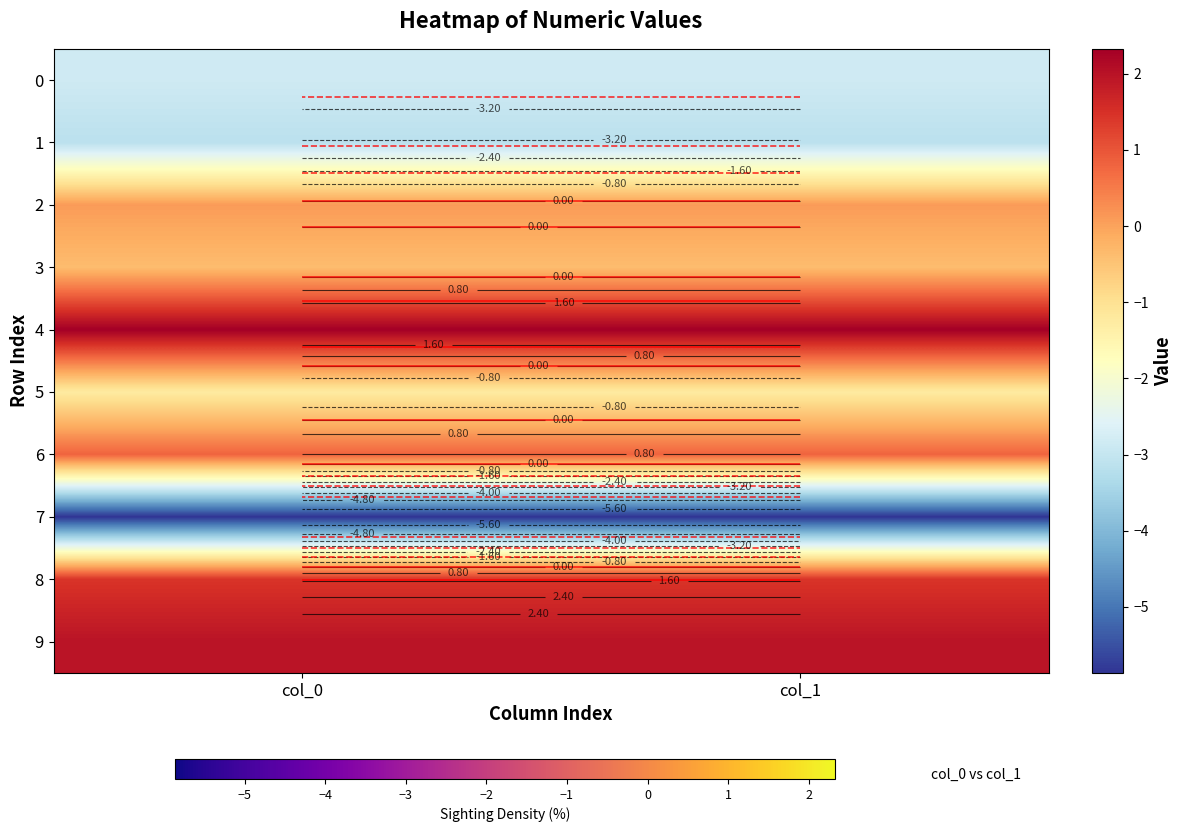

What is the sum of the 1 values at col_0 and col_1?

-6.3